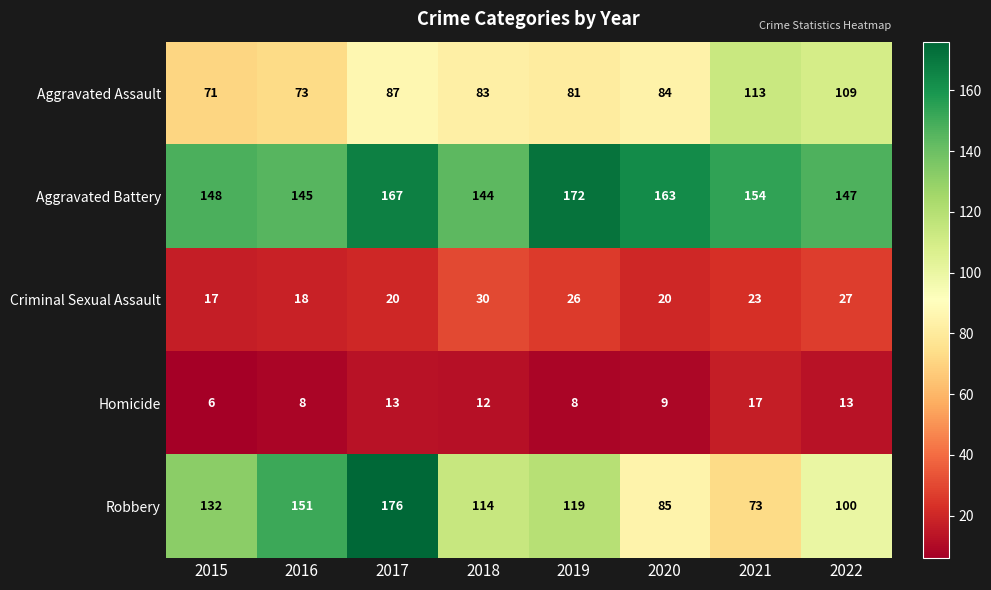

At which category is the sum across all series the highest?

2017